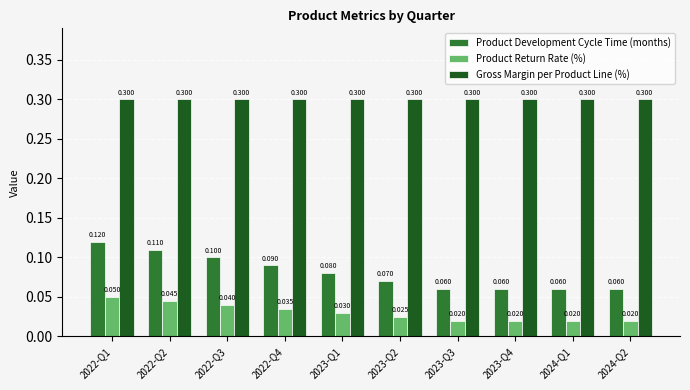

What are all the series names shown in the legend?

Product Development Cycle Time (months), Product Return Rate (%), Gross Margin per Product Line (%)